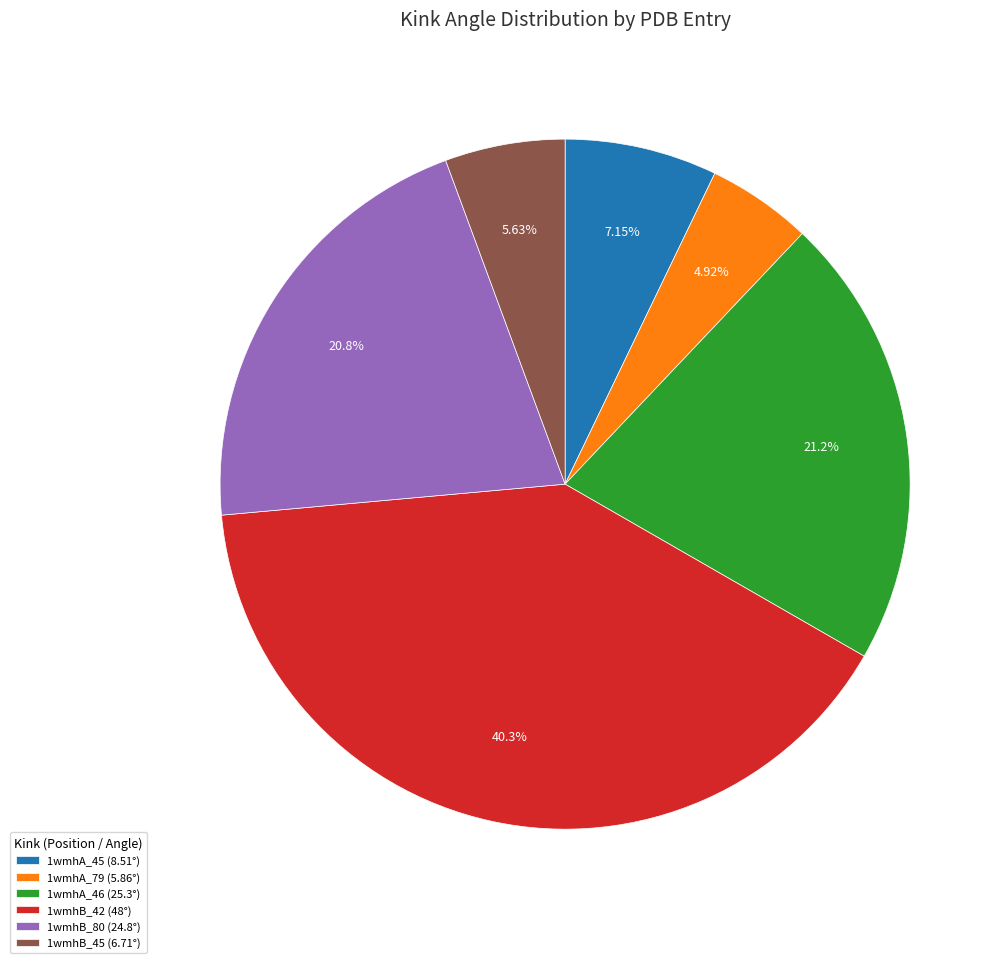

Is there any slice that represents more than half of the pie?

No